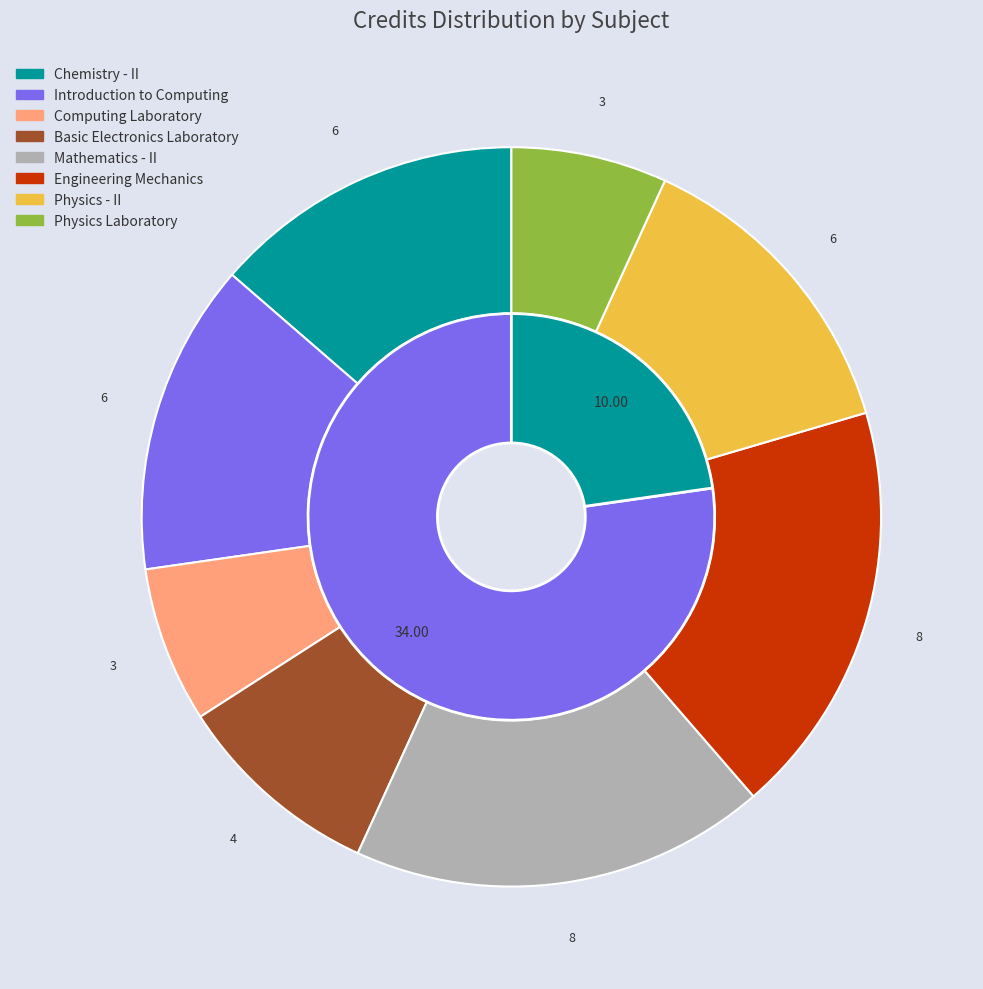

What is the ratio of the value at Computing Laboratory to the value at Basic Electronics Laboratory?

0.8